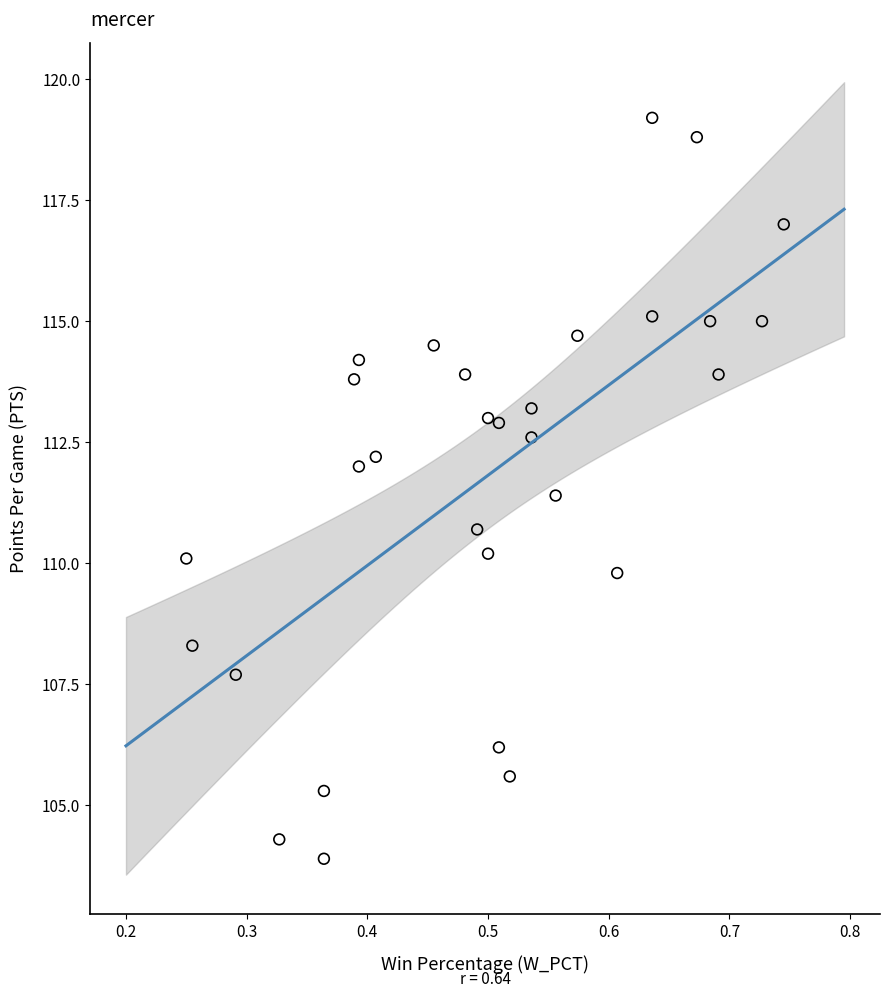

What is the range of X values (max minus min)?

0.5